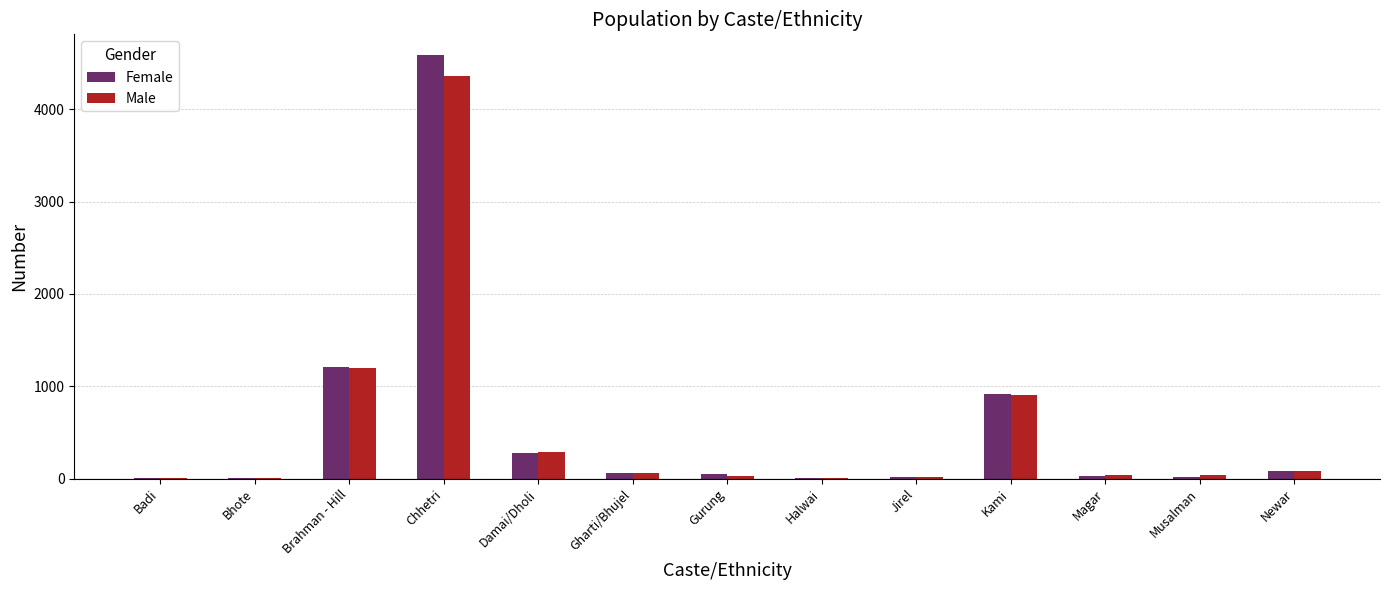

What is the sum of the Female values at Jirel and Gurung?

65